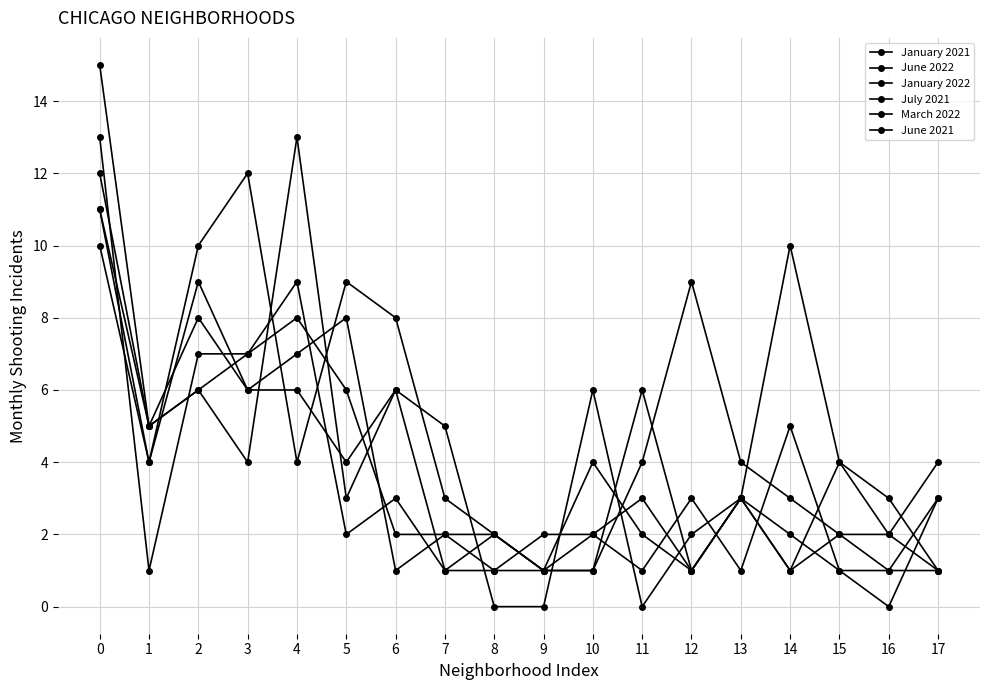

Does the chart have visible grid lines?

Yes